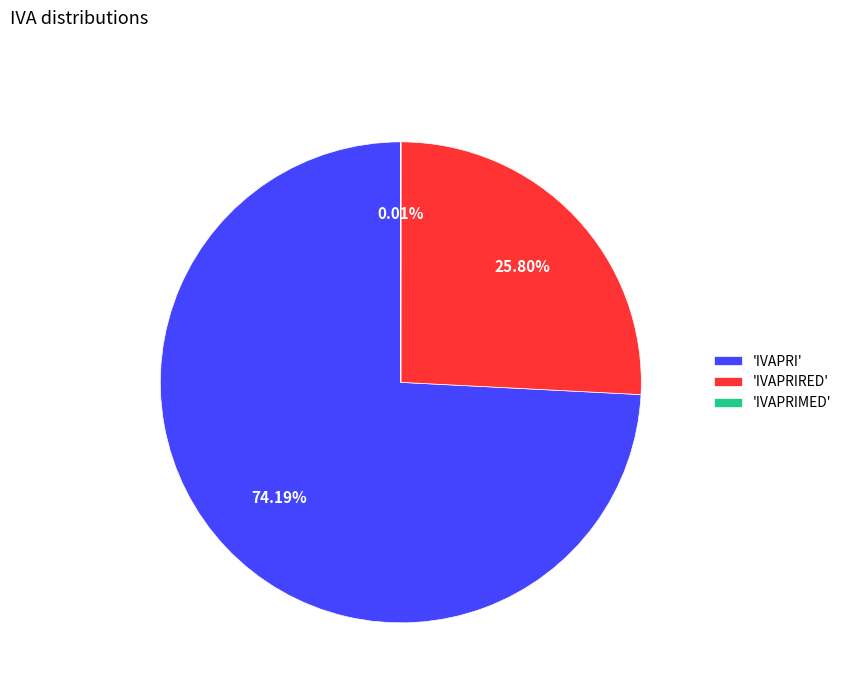

Which slice is the largest?

'IVAPRI'